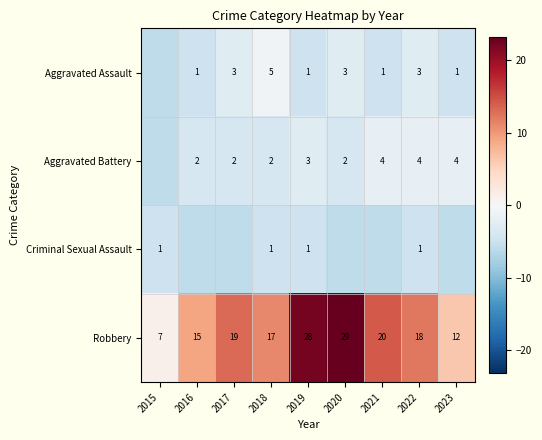

What is the sum of the Criminal Sexual Assault values at 2015 and 2020?

-10.7